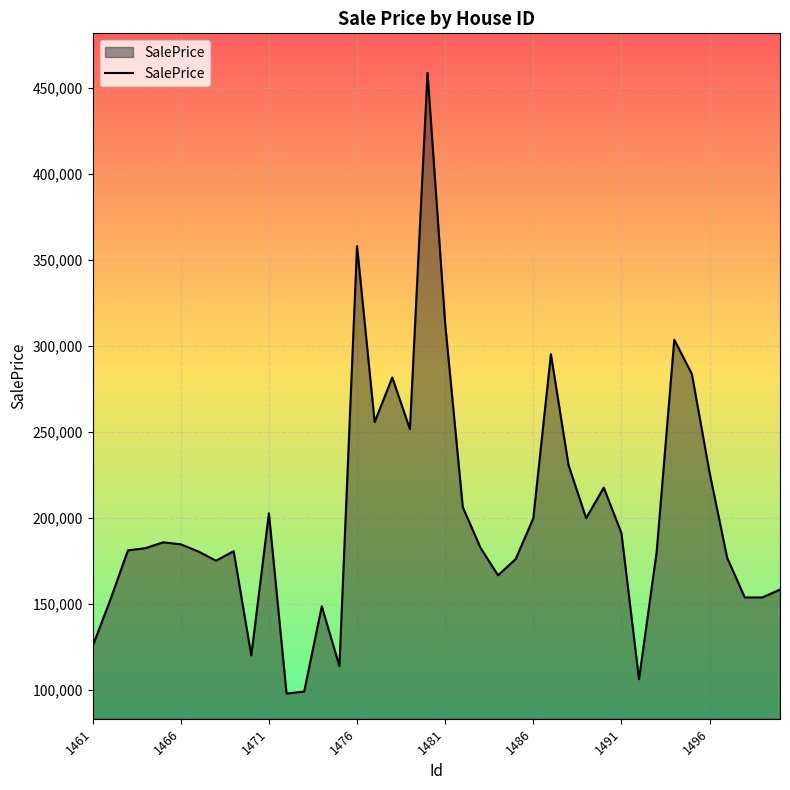

What is the smallest value displayed?

97808.5